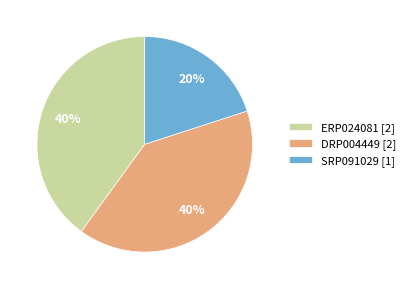

How many segments does this pie chart have?

3